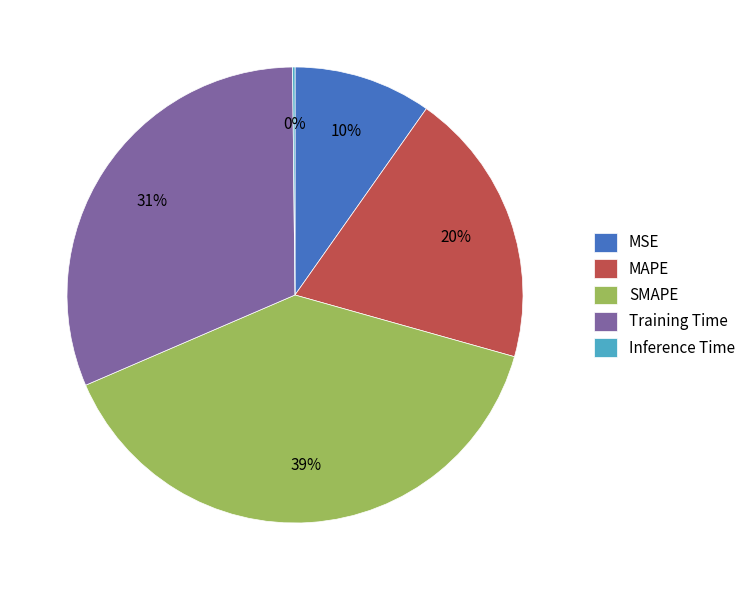

True or false: Training Time accounts for 31% of the total.

True